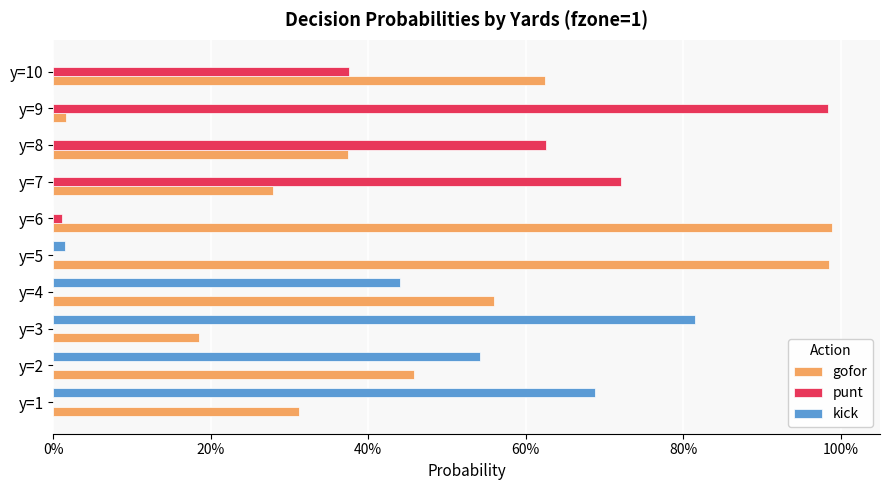

What are all the series names shown in the legend?

gofor, punt, kick